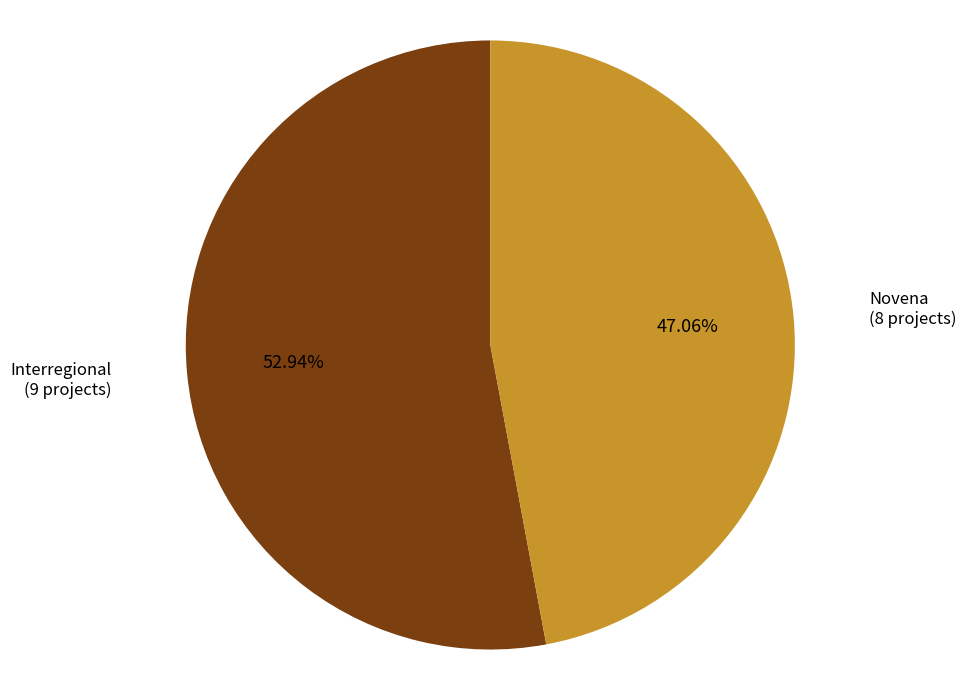

To the nearest percent, what percentage of the pie is Novena?

47%